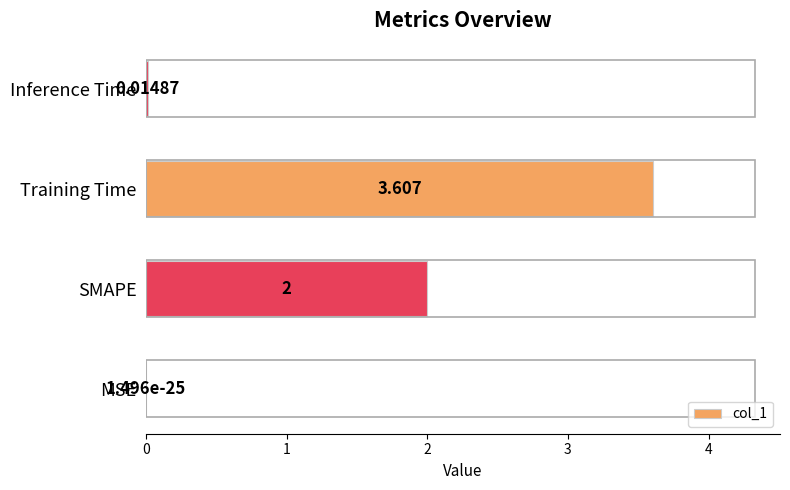

At which label is the value closest to 1?

Inference Time